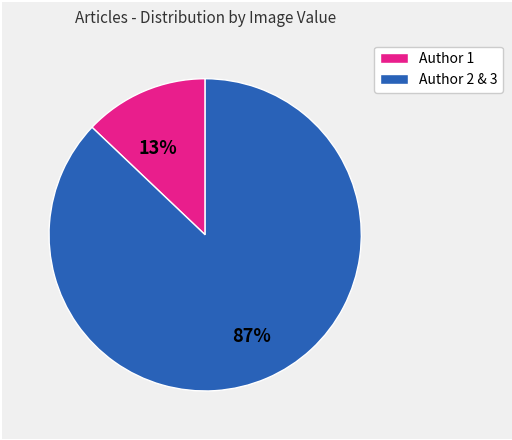

What is the smallest slice in the pie chart?

Author 1